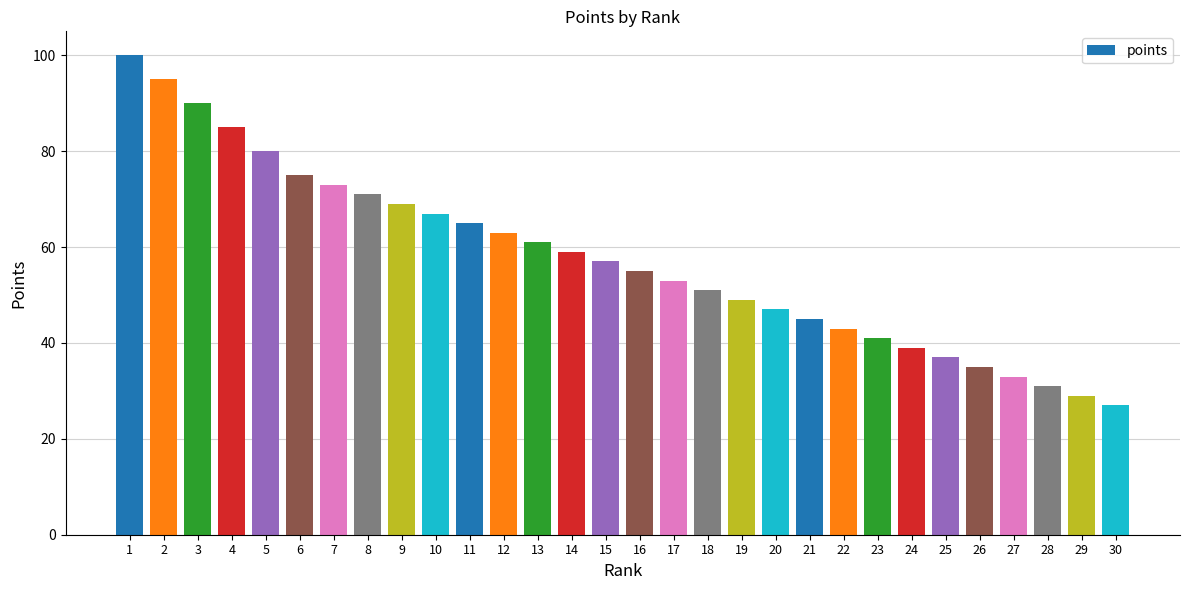

What is the average value?

58